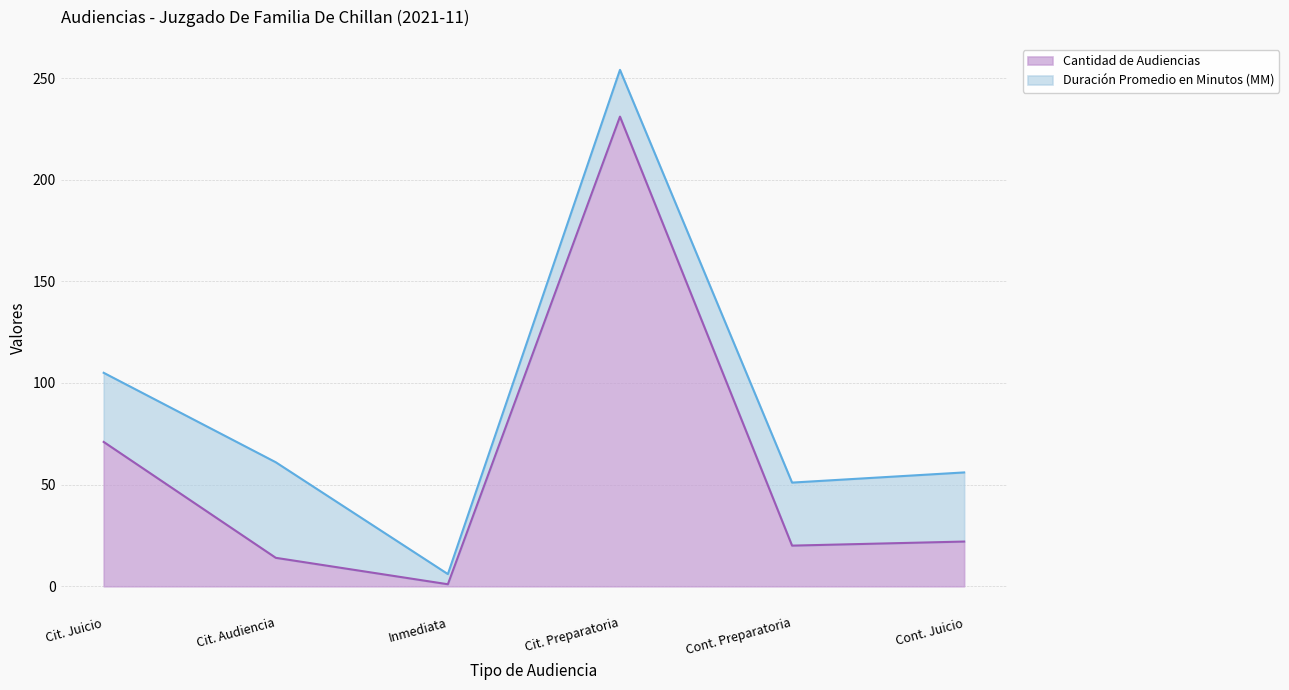

Reading left to right, extract all data points from this chart.

71	14	1	231	20	22